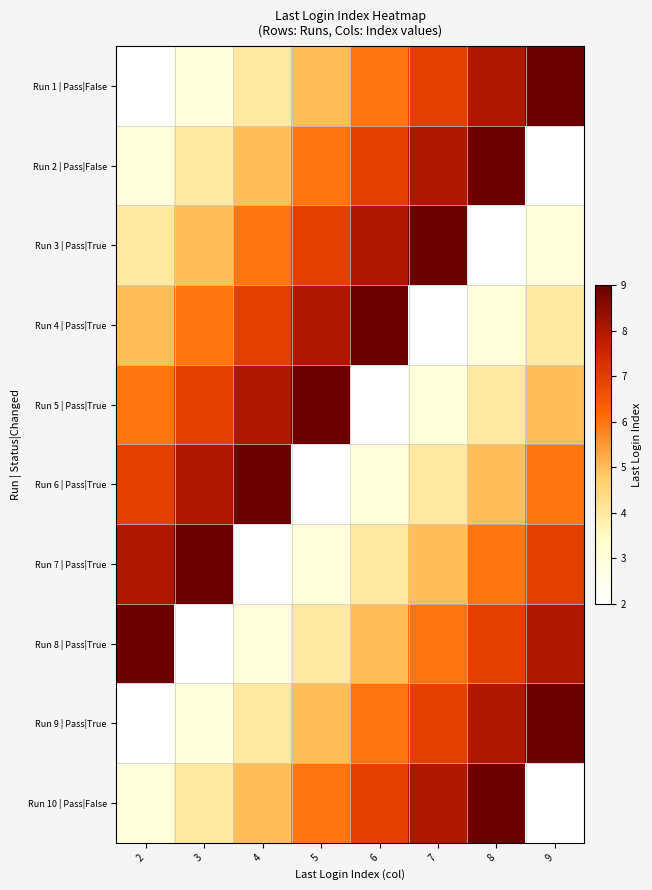

Rank the series by their maximum value, from highest to lowest.

Run 1 | Pass|False, Run 2 | Pass|False, Run 3 | Pass|True, Run 4 | Pass|True, Run 5 | Pass|True, Run 6 | Pass|True, Run 7 | Pass|True, Run 8 | Pass|True, Run 9 | Pass|True, Run 10 | Pass|False